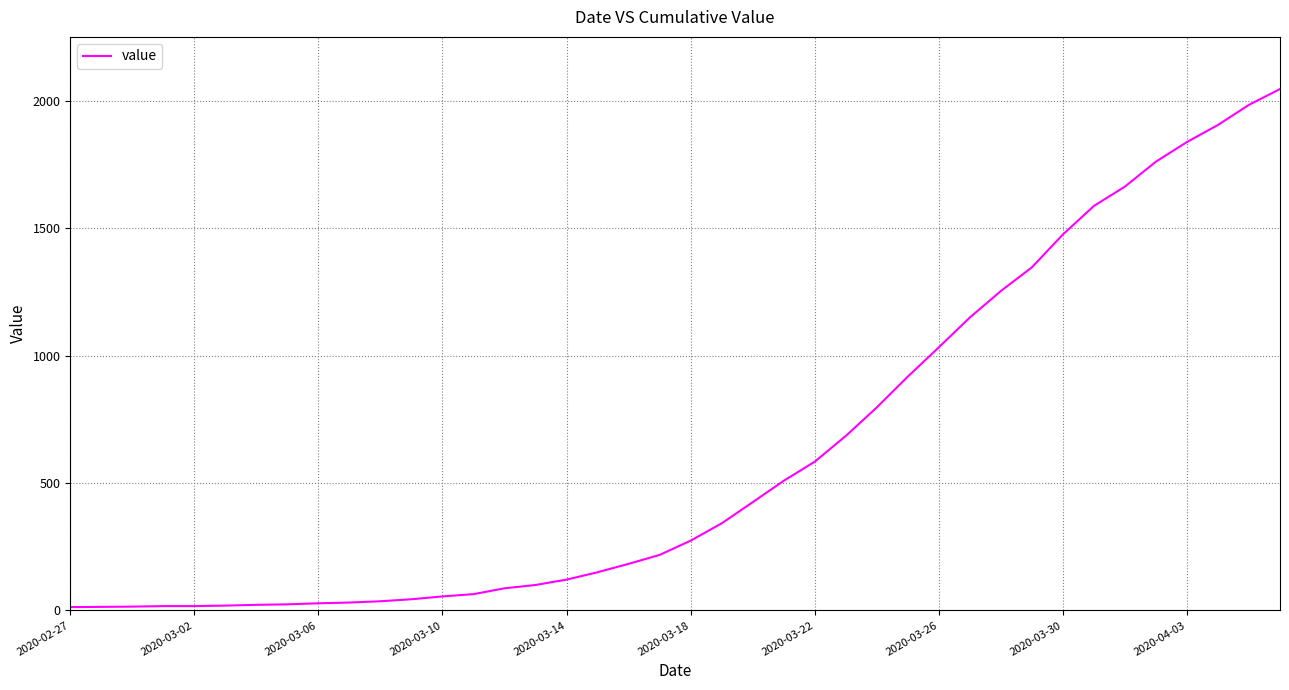

What is the maximum value shown in the chart?

2047